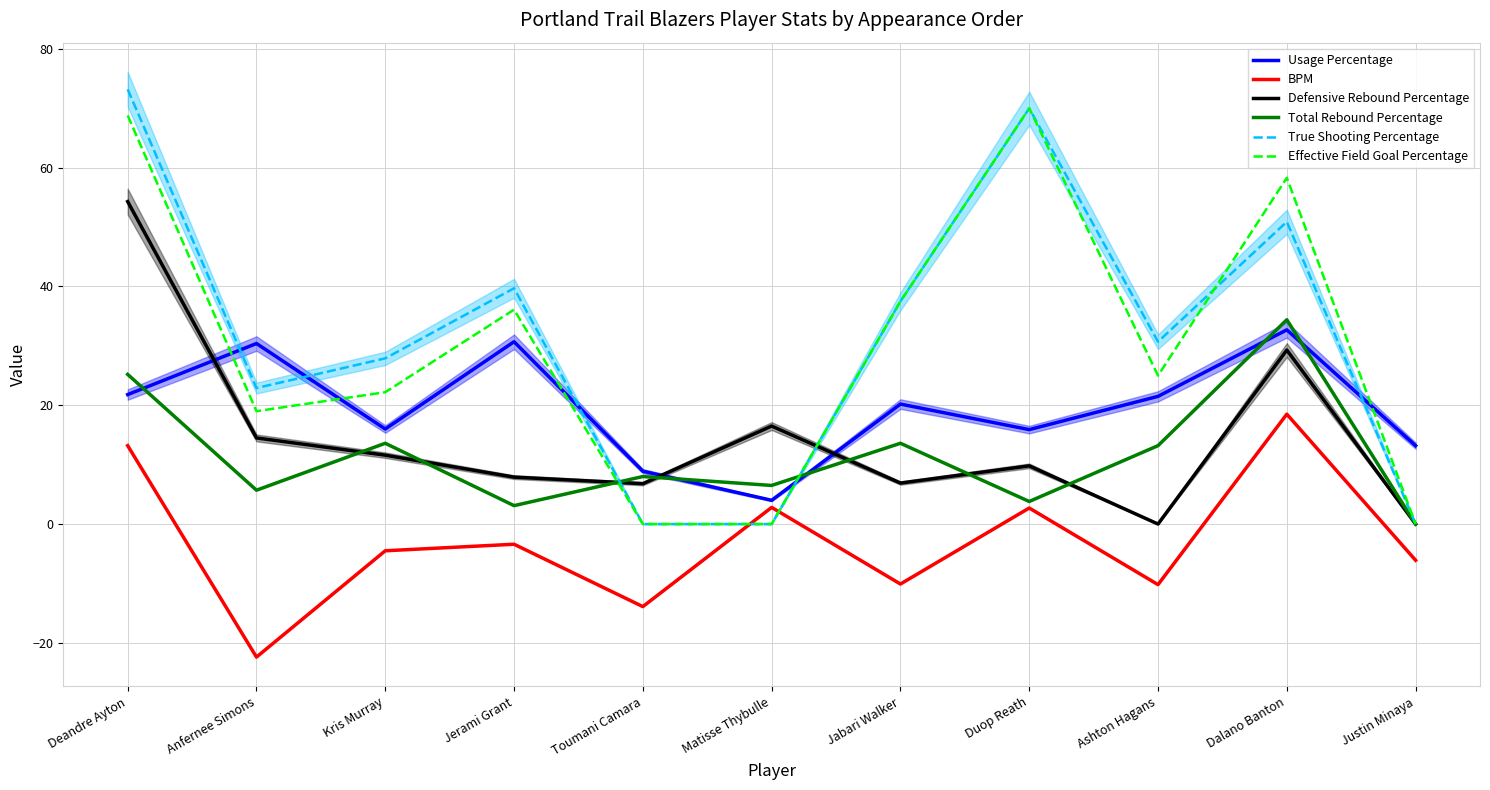

Reading right to left, list all the values displayed in this chart.

Usage Percentage: Justin Minaya=13.2	Dalano Banton=32.7	Ashton Hagans=21.5	Duop Reath=15.9	Jabari Walker=20.2	Matisse Thybulle=4.0	Toumani Camara=8.9	Jerami Grant=30.7	Kris Murray=16.0	Anfernee Simons=30.4	Deandre Ayton=21.8
BPM: Justin Minaya=-6.1	Dalano Banton=18.5	Ashton Hagans=-10.2	Duop Reath=2.7	Jabari Walker=-10.1	Matisse Thybulle=2.8	Toumani Camara=-13.9	Jerami Grant=-3.4	Kris Murray=-4.5	Anfernee Simons=-22.4	Deandre Ayton=13.2
Defensive Rebound Percentage: Justin Minaya=0.0	Dalano Banton=29.3	Ashton Hagans=0.0	Duop Reath=9.8	Jabari Walker=6.9	Matisse Thybulle=16.5	Toumani Camara=6.8	Jerami Grant=7.9	Kris Murray=11.6	Anfernee Simons=14.5	Deandre Ayton=54.3
Total Rebound Percentage: Justin Minaya=0.0	Dalano Banton=34.4	Ashton Hagans=13.2	Duop Reath=3.8	Jabari Walker=13.6	Matisse Thybulle=6.5	Toumani Camara=8.0	Jerami Grant=3.1	Kris Murray=13.6	Anfernee Simons=5.7	Deandre Ayton=25.2
True Shooting Percentage: Justin Minaya=0.0	Dalano Banton=50.9	Ashton Hagans=30.7	Duop Reath=70.0	Jabari Walker=37.5	Matisse Thybulle=0.0	Toumani Camara=0.0	Jerami Grant=39.7	Kris Murray=27.9	Anfernee Simons=22.9	Deandre Ayton=73.2
Effective Field Goal Percentage: Justin Minaya=0.0	Dalano Banton=58.3	Ashton Hagans=25.0	Duop Reath=70.0	Jabari Walker=37.5	Matisse Thybulle=0.0	Toumani Camara=0.0	Jerami Grant=36.1	Kris Murray=22.2	Anfernee Simons=19.0	Deandre Ayton=68.8